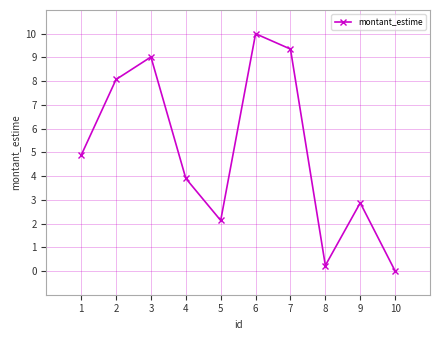

What is the sum of the values at 9 and 3?

11.9